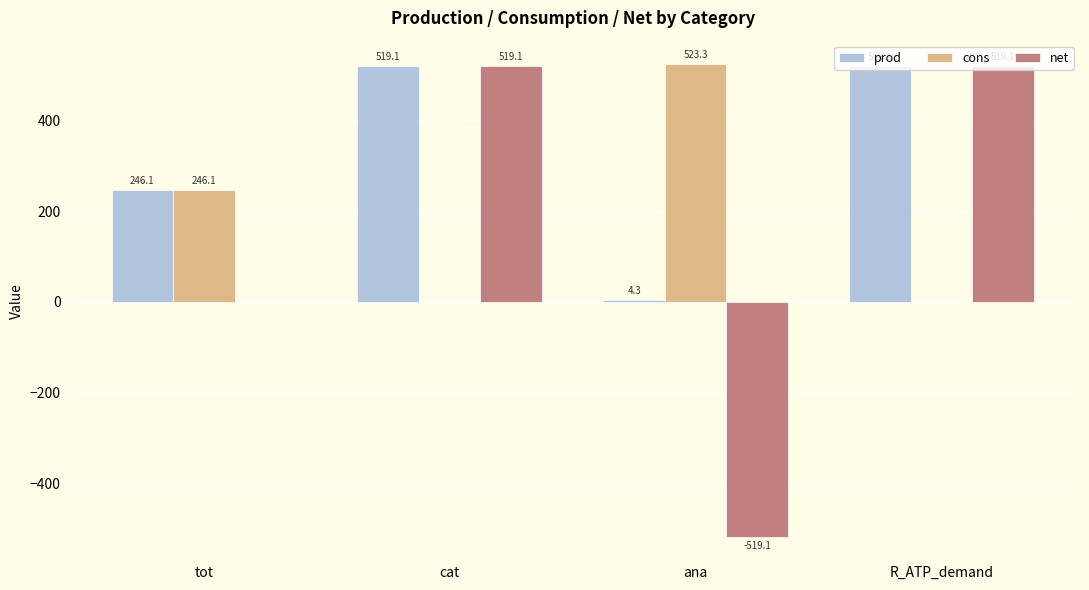

Where is cons nearest to the value 261?

tot